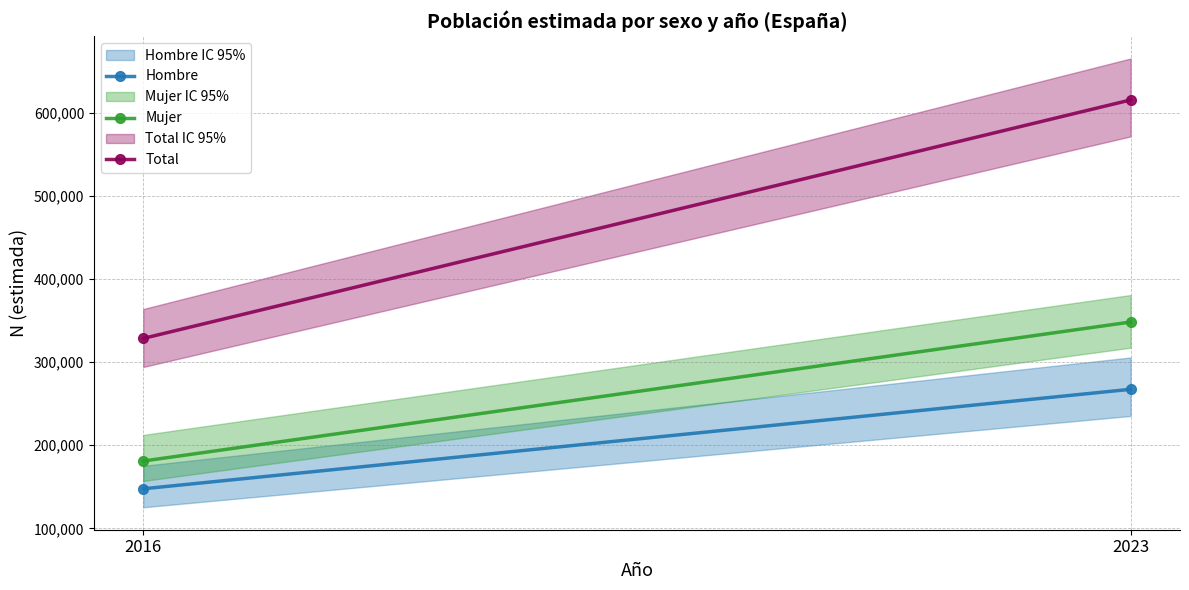

Which series has the largest range (max minus min)?

Total